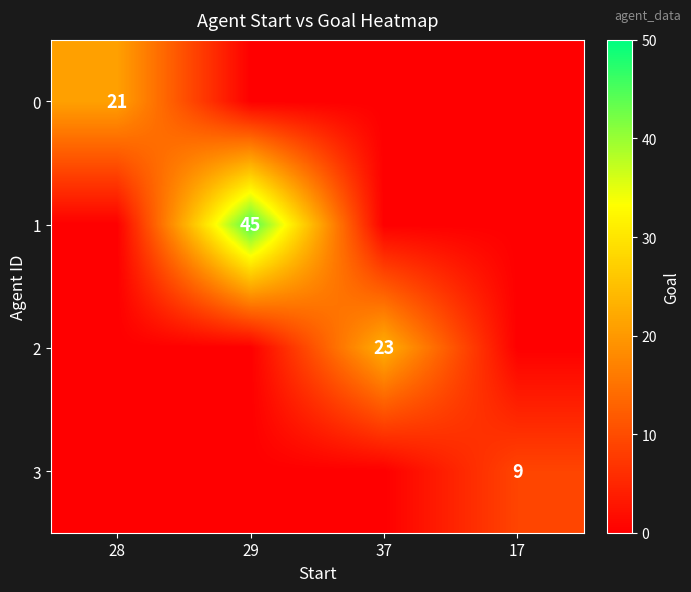

The value of 2 at 37 is 23. True or false?

True